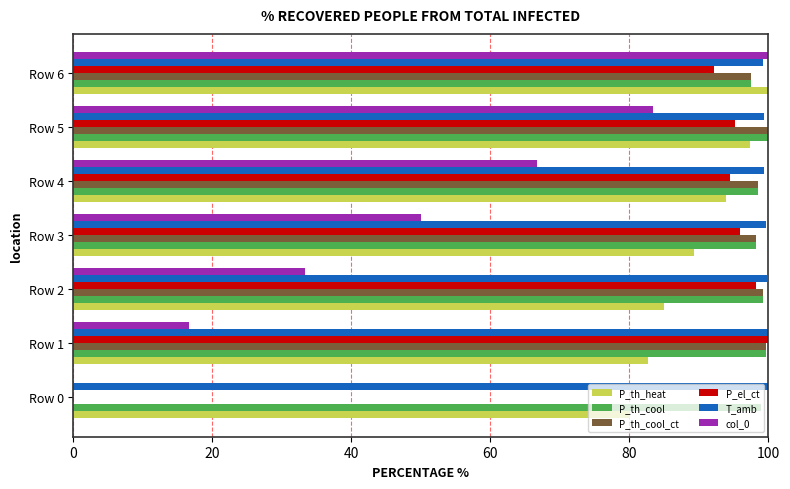

Count the number of data series in this chart.

6